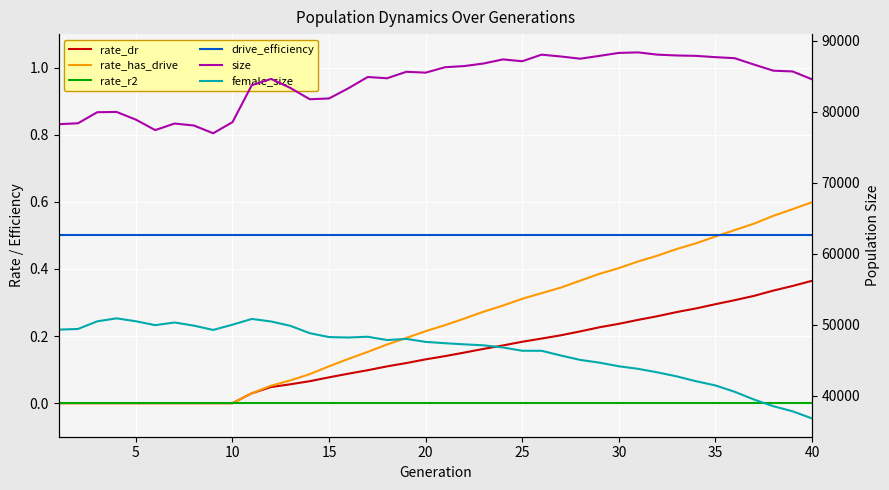

True or false: drive_efficiency has a value of 0.5 at 25.

True